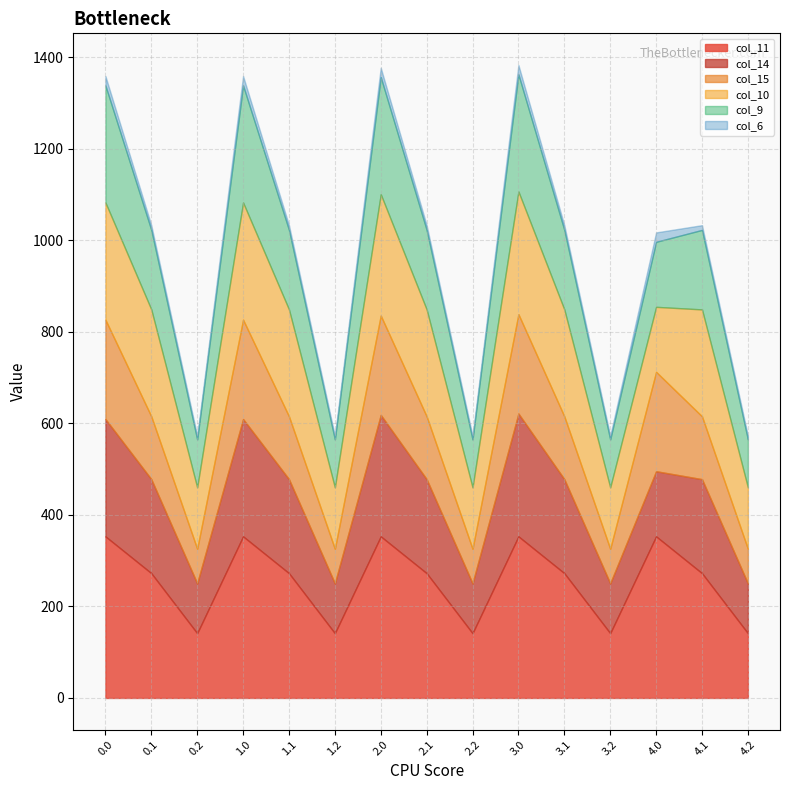

What is the spread (max minus min) of values at 3.1?

262.1